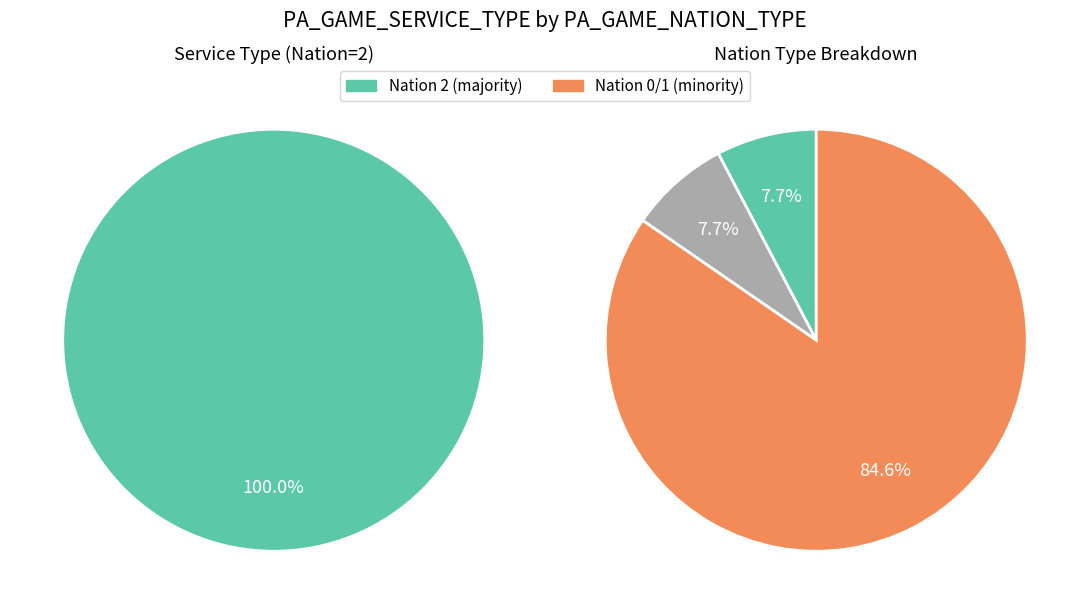

Is it true that 12 is 1% of the pie?

False